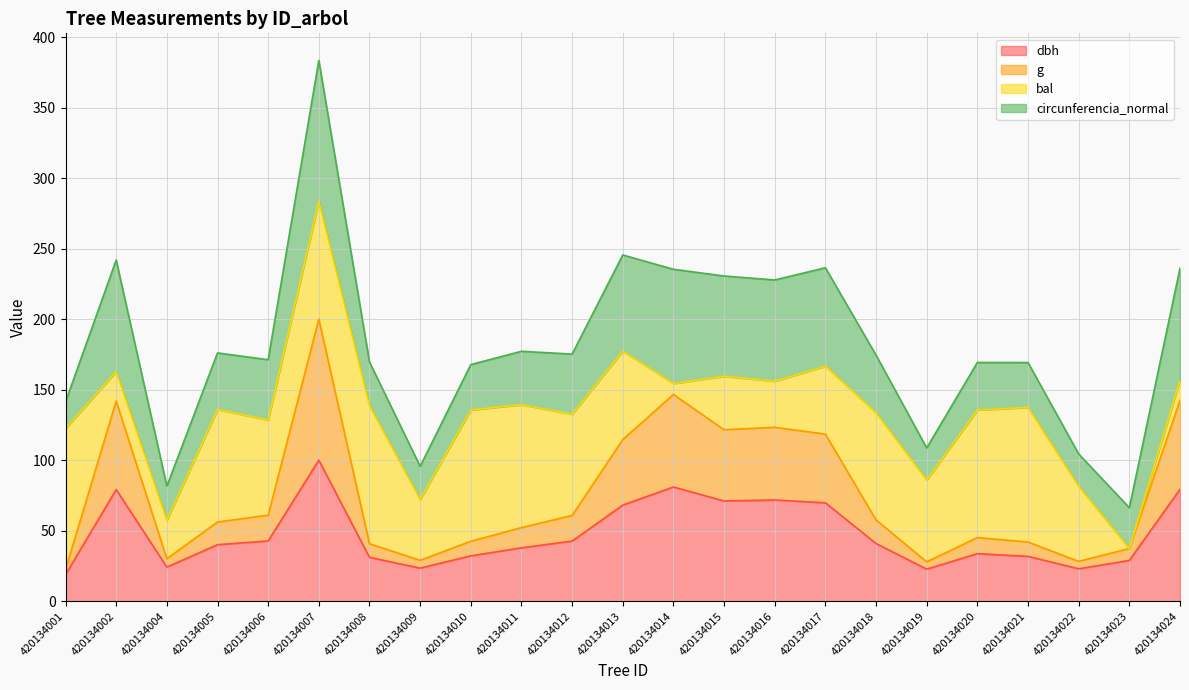

True or false: dbh and g intersect in this chart.

False